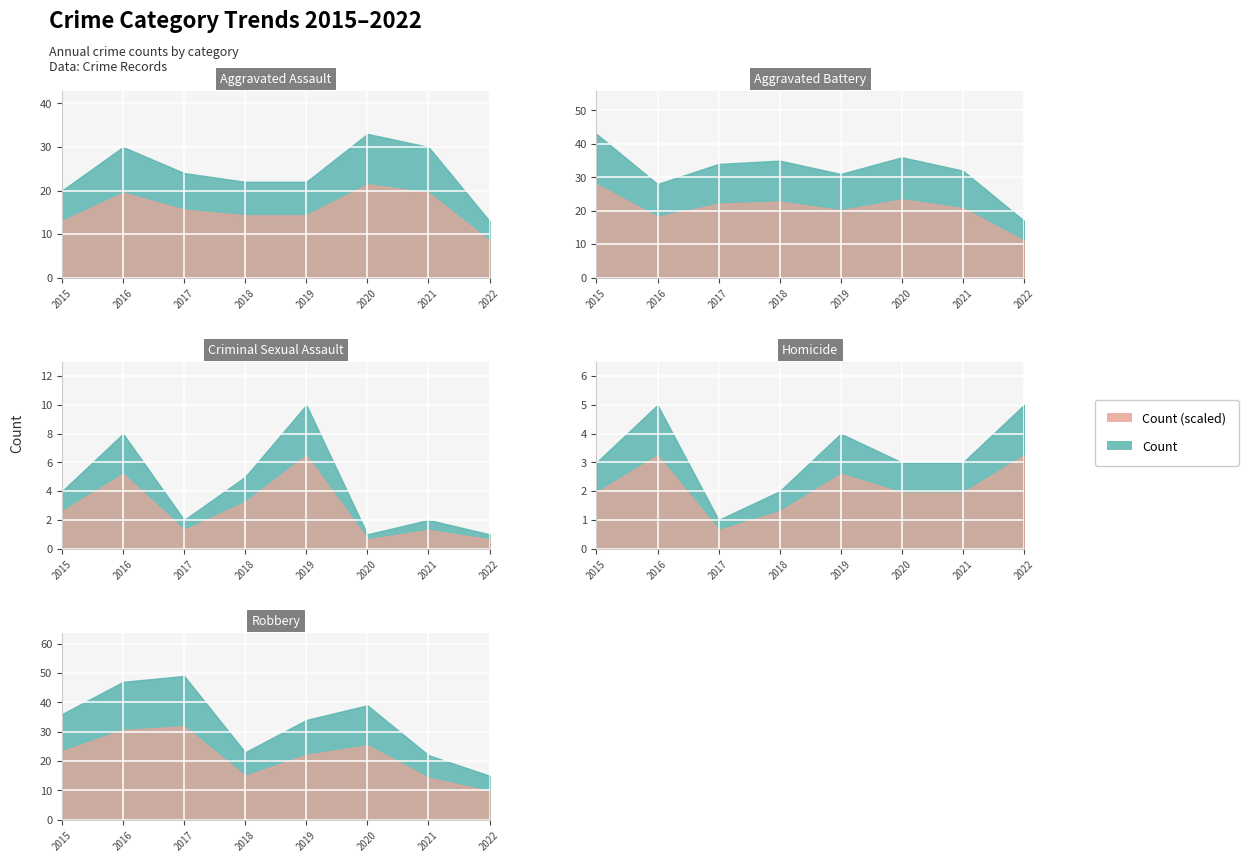

At 2017, list the series in order from smallest to largest.

Homicide, Criminal Sexual Assault, Aggravated Assault, Aggravated Battery, Robbery